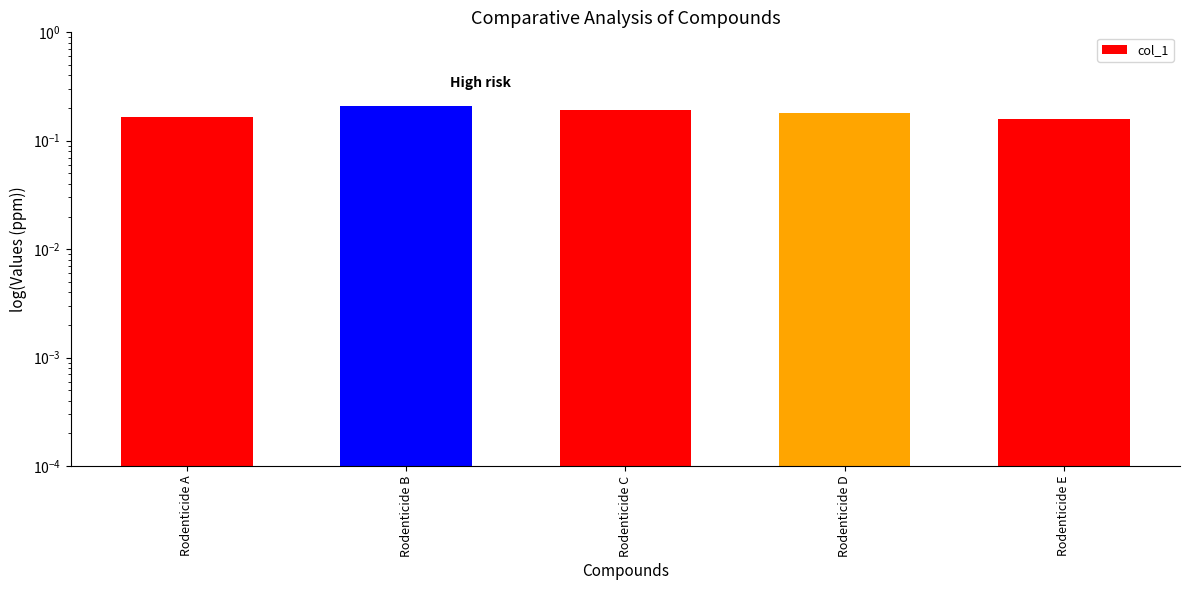

Which has a higher value, Rodenticide D or Rodenticide E?

Rodenticide D